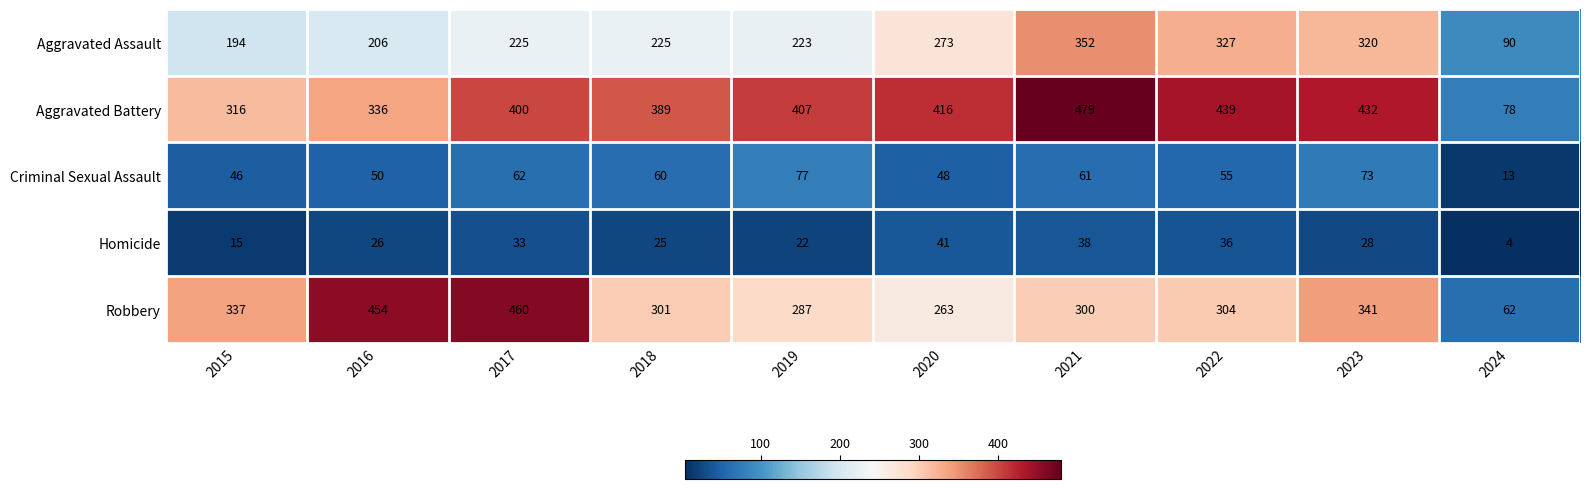

What is the difference between the highest and lowest values at 2018?

364